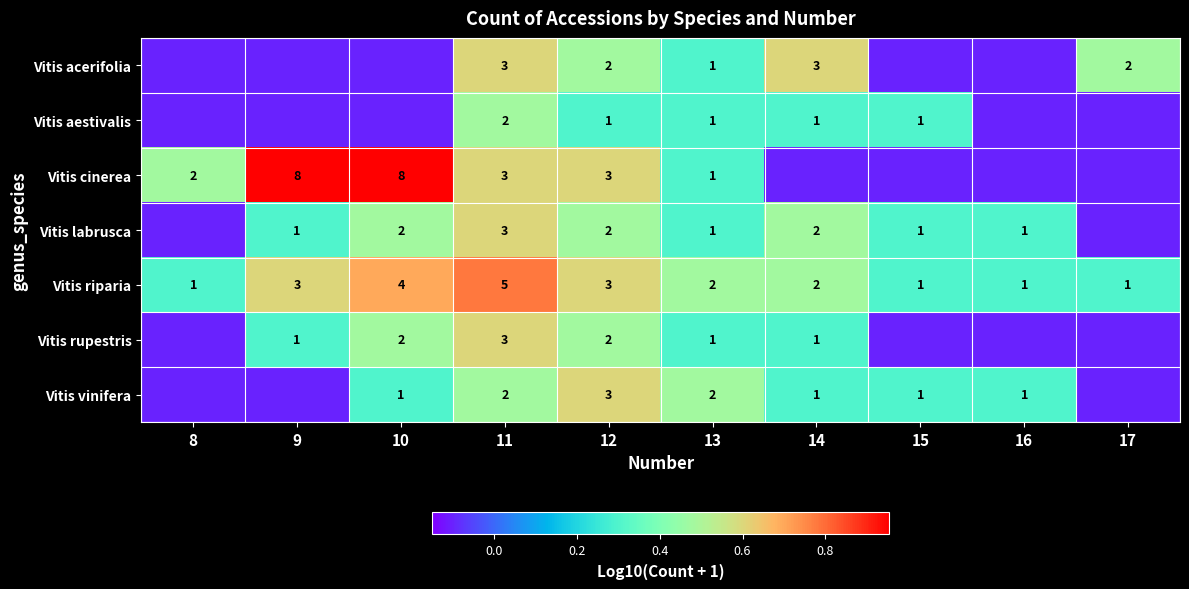

At which label does Vitis riparia first exceed 2?

9